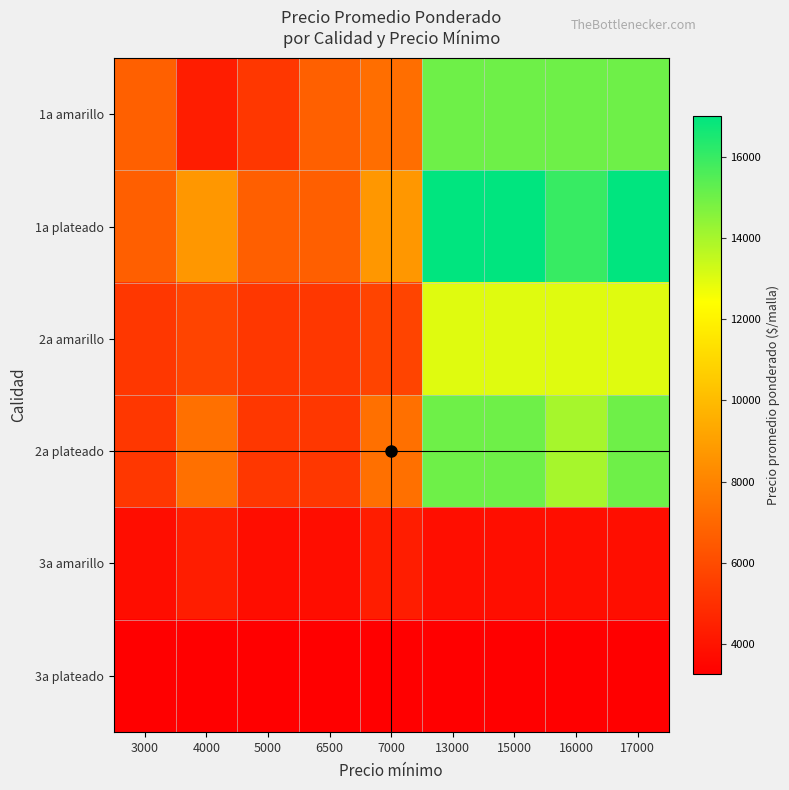

What is the total value across all series at 13000?

67051